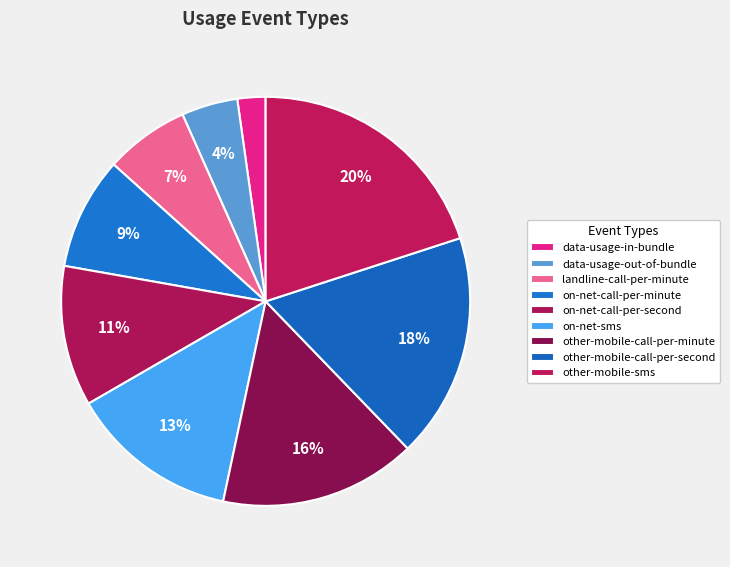

How many segments does this pie chart have?

9